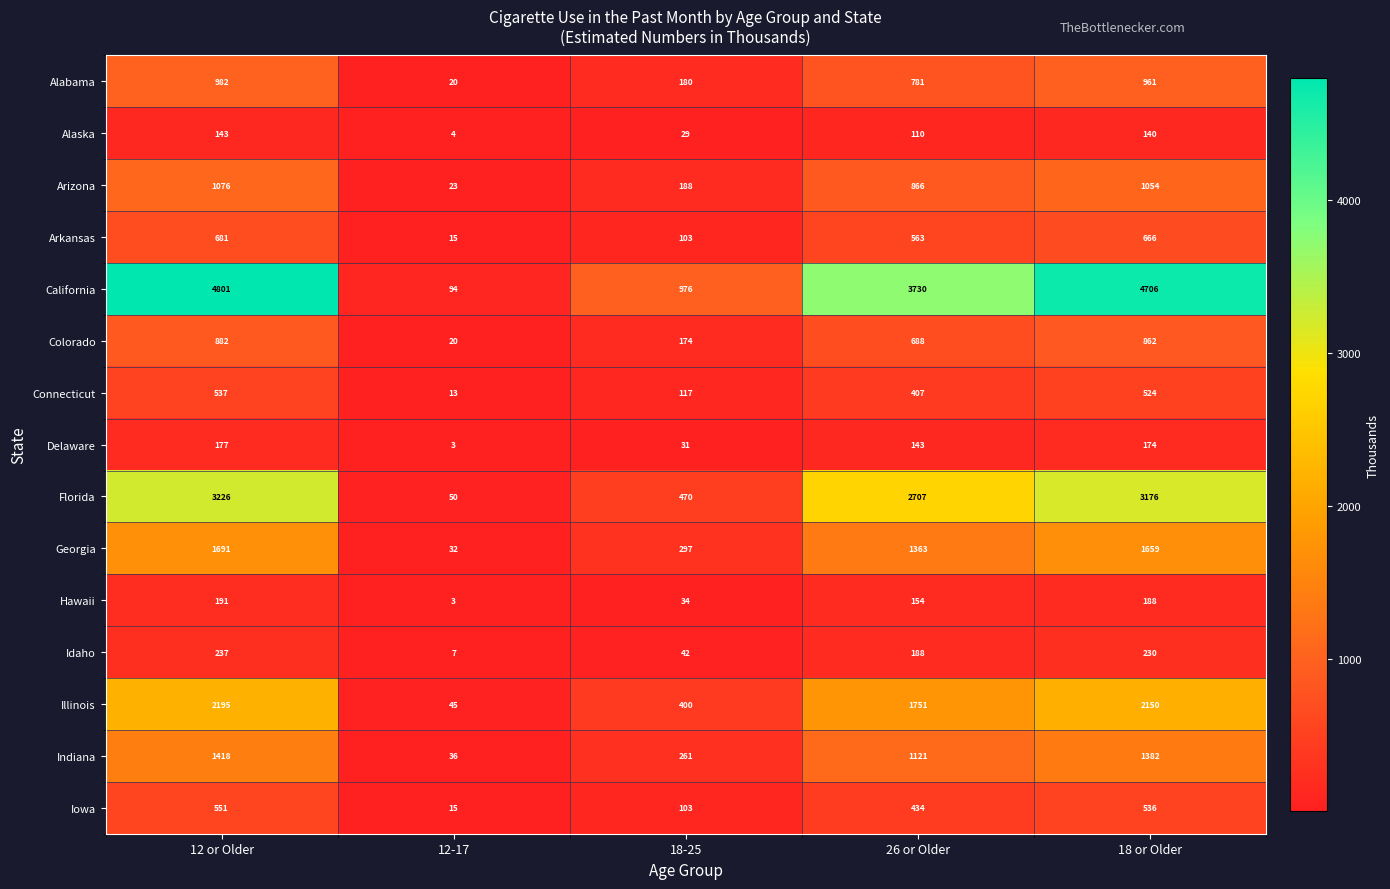

At which category does the chart reach its minimum across all series?

12-17